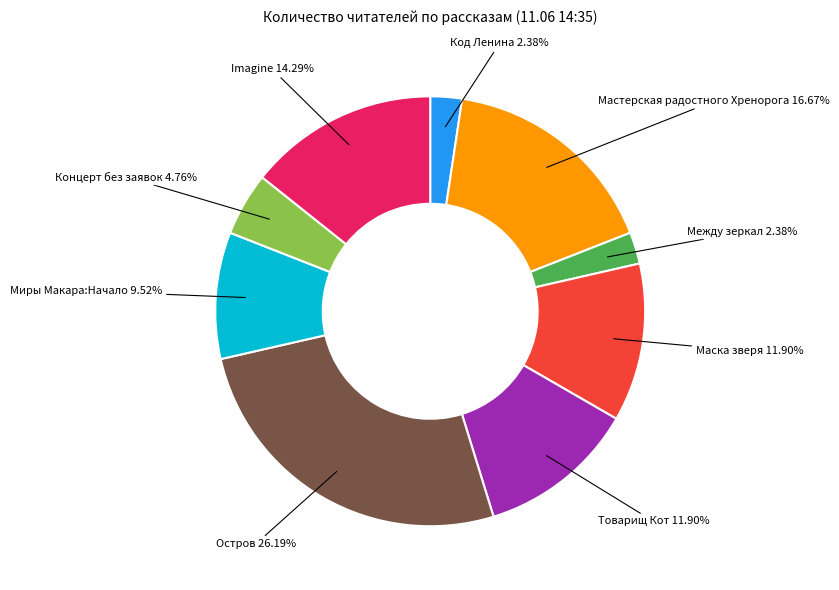

Does any single category account for the majority?

No